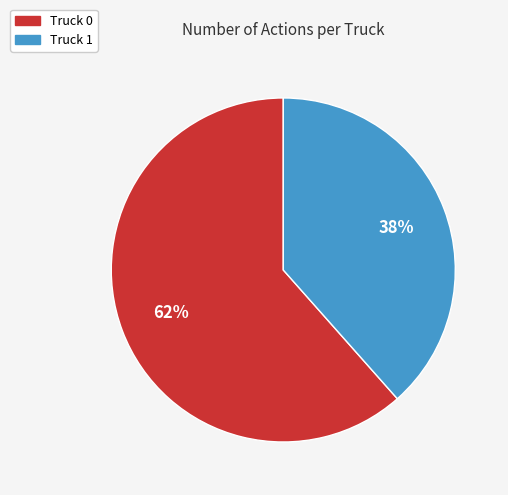

True or false: Truck 1 accounts for 26% of the total.

False